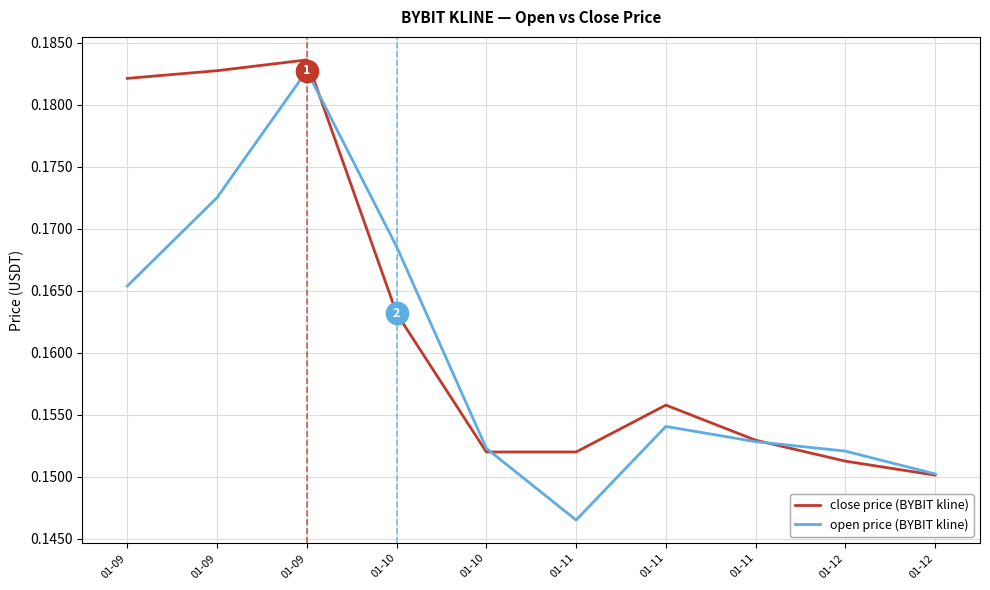

How many lines are shown in the chart?

2